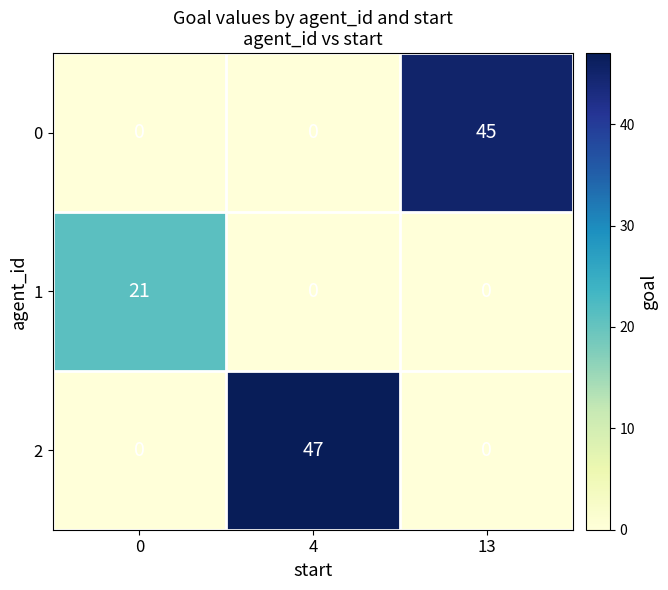

Rank the series by their maximum value, from lowest to highest.

1, 0, 2